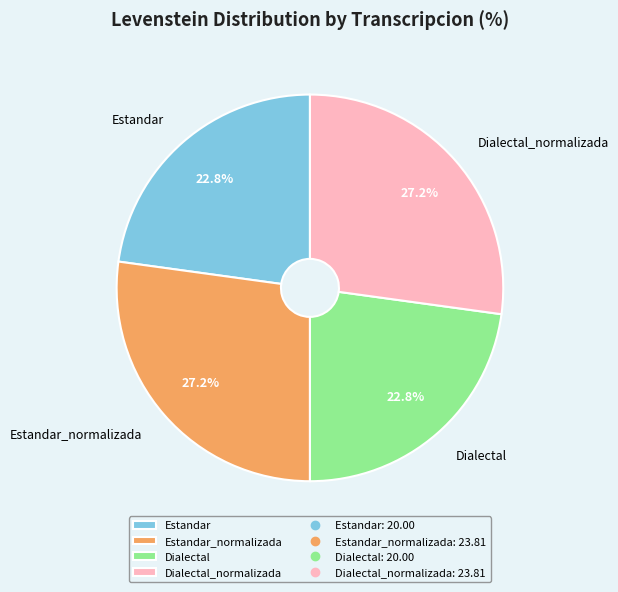

What is the ratio of the value at Estandar_normalizada to the value at Dialectal?

1.2